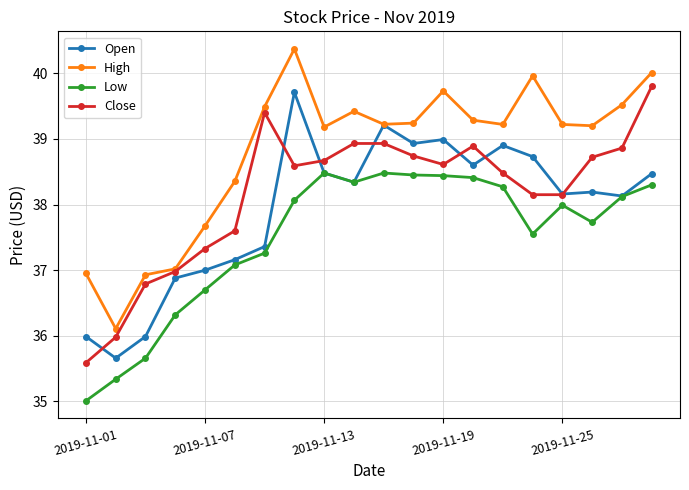

What is the value of the High point at the 7th from the left?

39.5